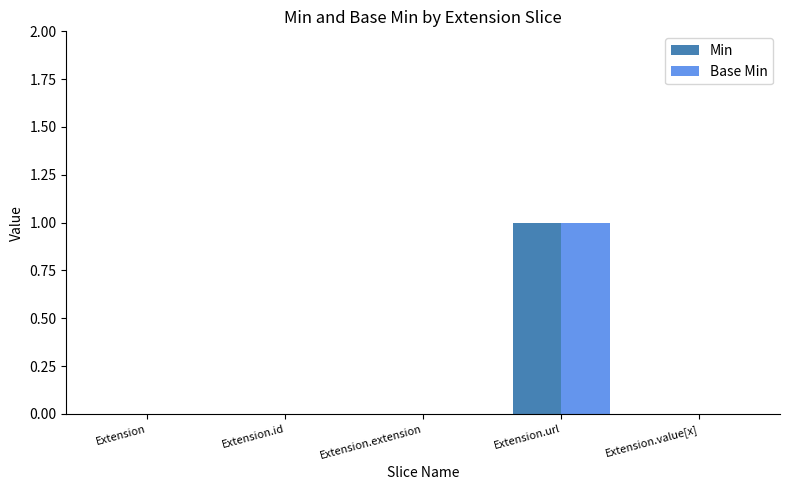

The Base Min series shows 0 at Extension.value[x]. True or false?

True